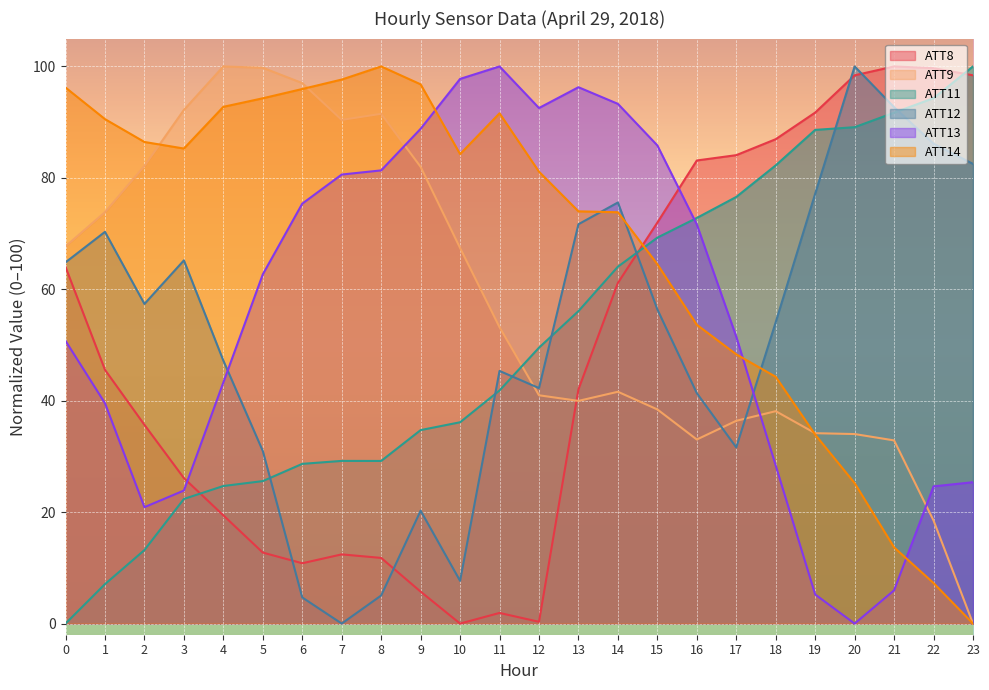

What is the difference between the maximum and minimum values in the ATT13 series?

100.0